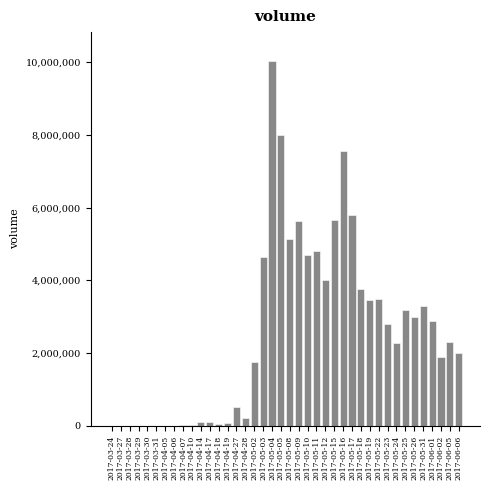

What is the sum of all values?

103245281